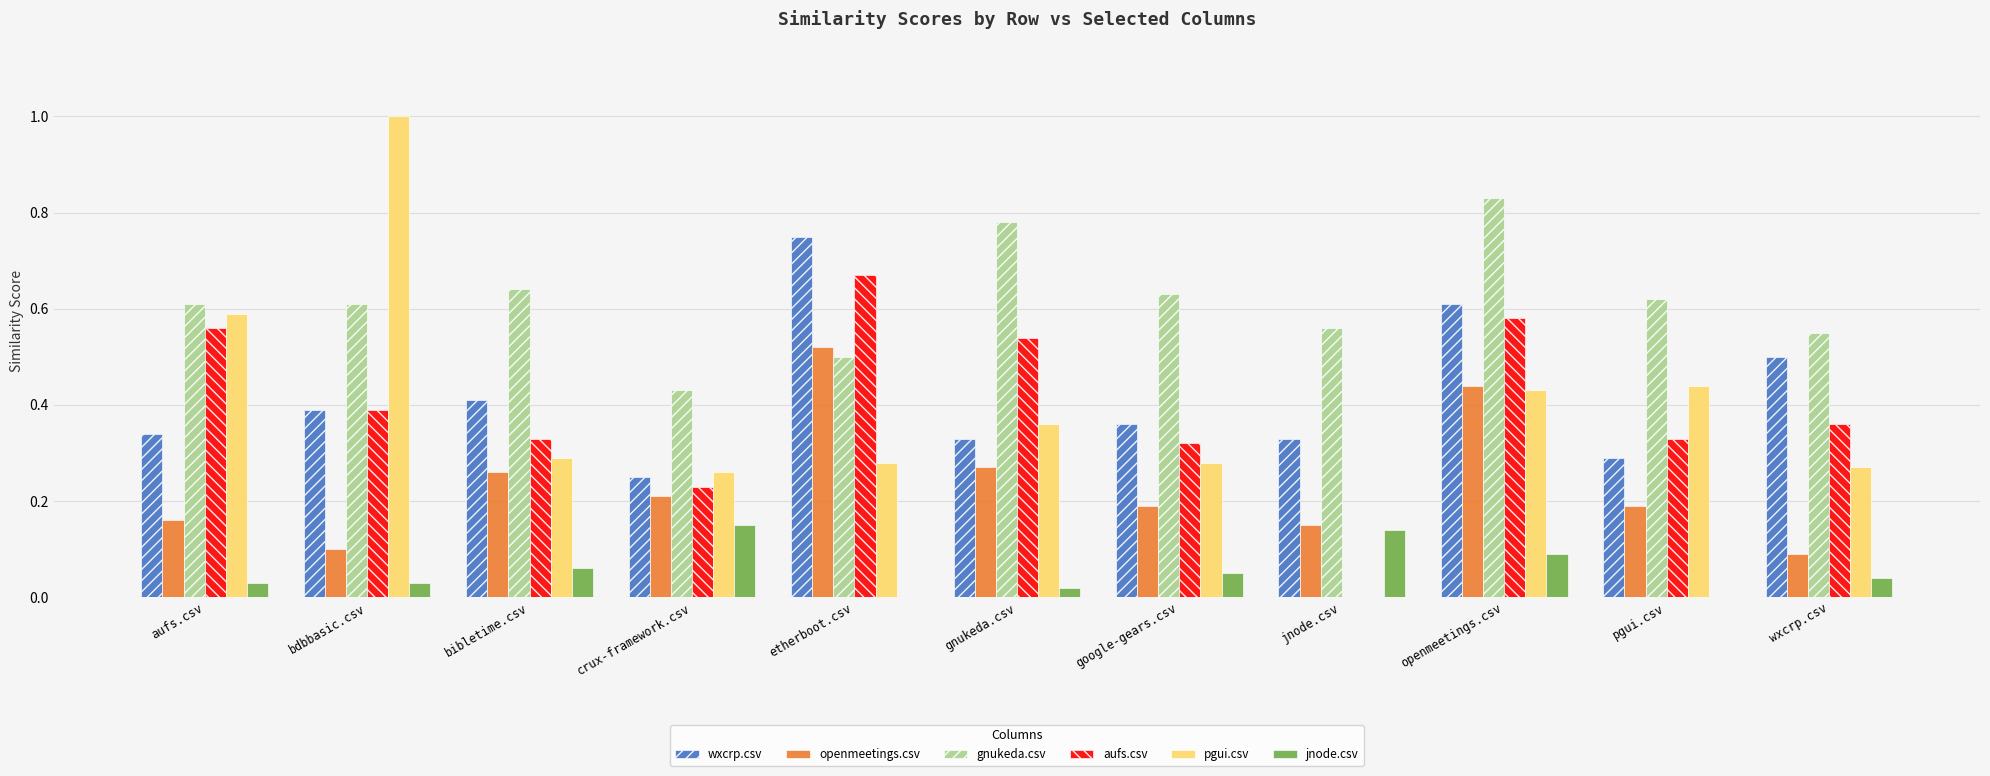

Is it true that pgui.csv equals 0.0 at jnode.csv?

True